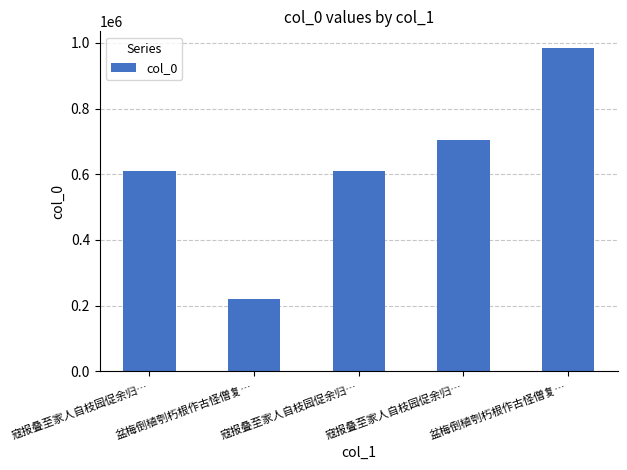

Which label corresponds to the largest value in the chart?

盆梅倒植刳朽根作古怪僧复…